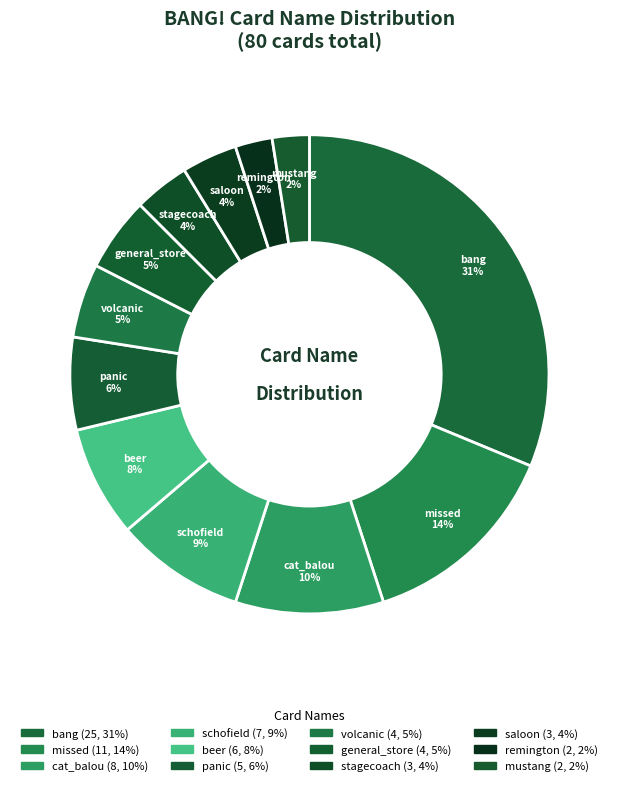

How many segments does this pie chart have?

12